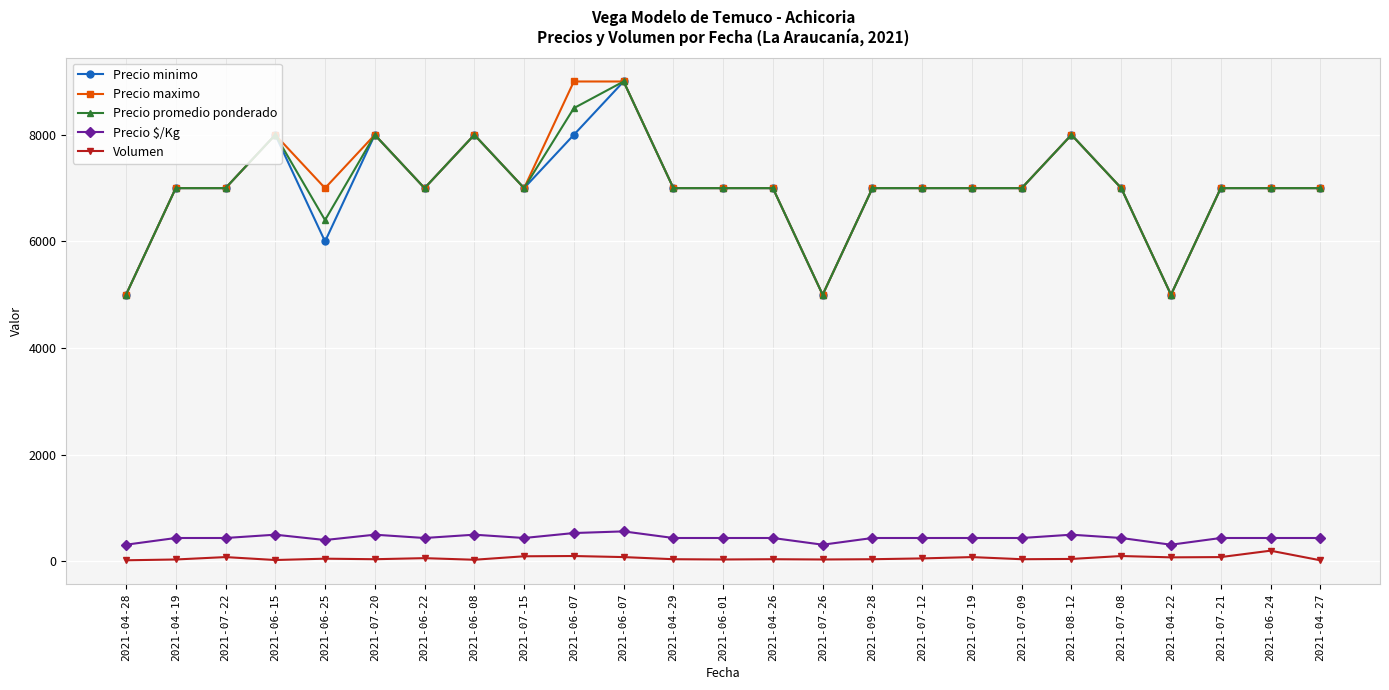

How many lines are shown in the chart?

5